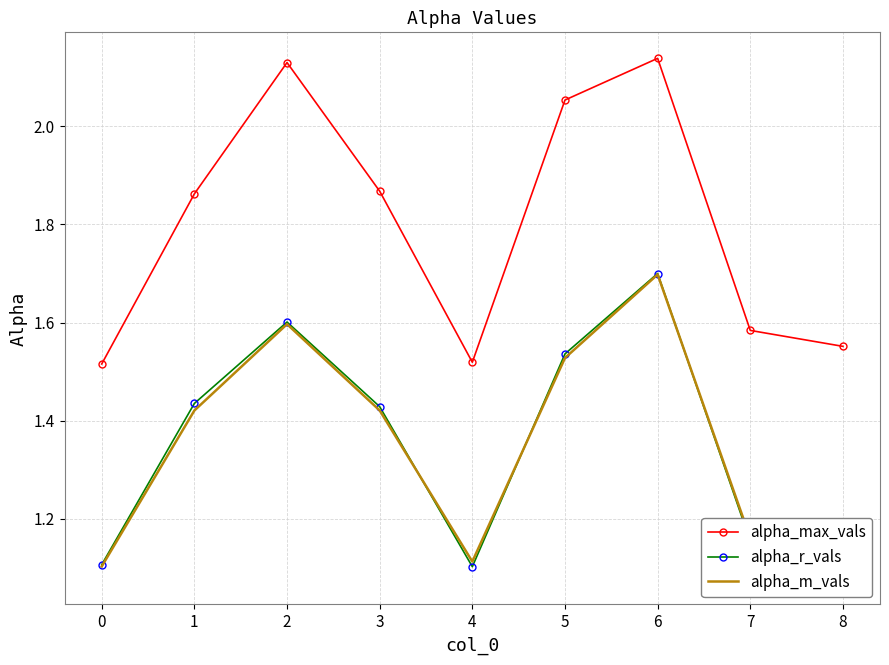

True or false: alpha_max_vals has a value of 0.5 at 7.

False